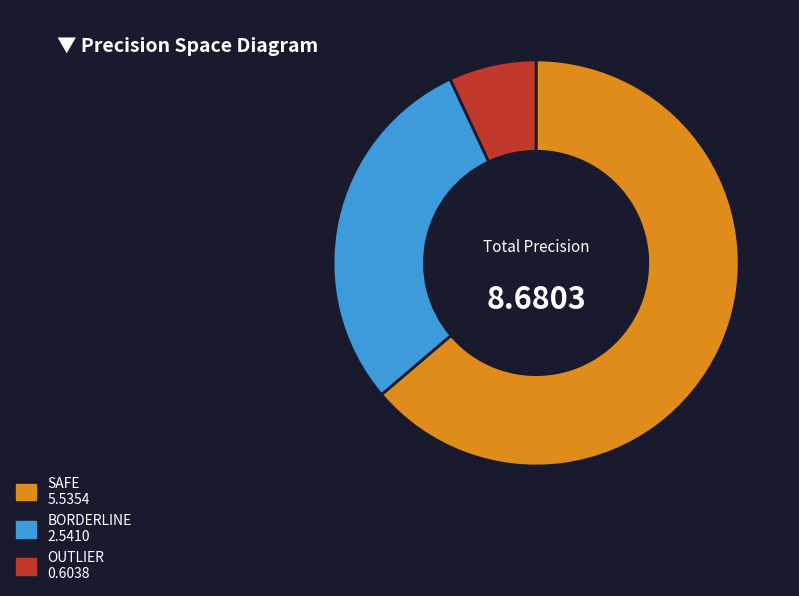

Is there any slice that represents more than half of the pie?

Yes